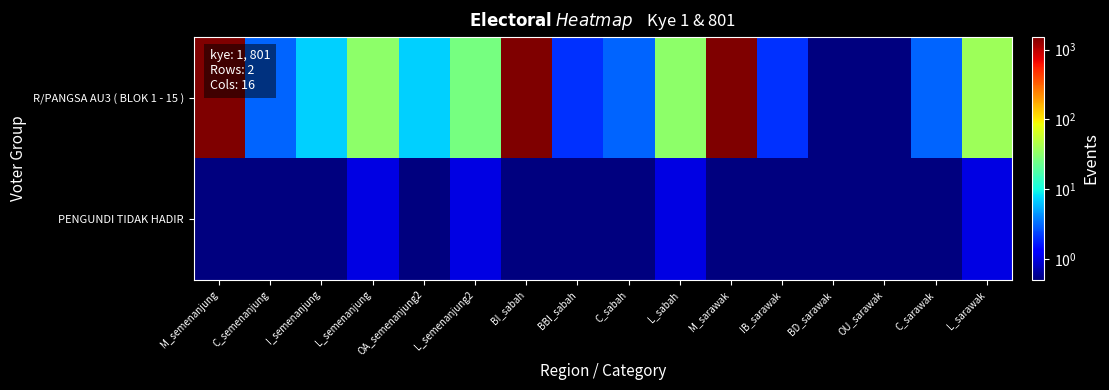

At how many categories does at least one series exceed 1053?

3